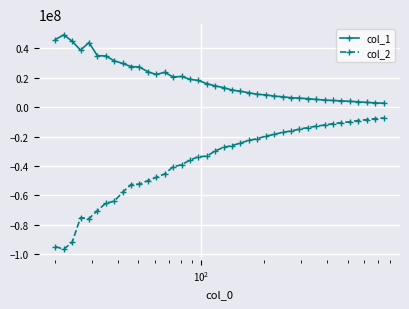

What is the maximum value for col_1?

49222698.4